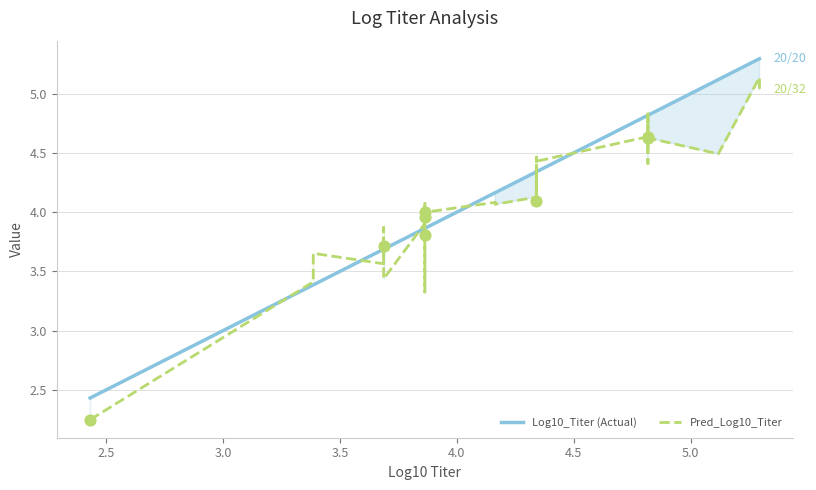

Which series reaches the minimum Y coordinate?

Pred_Log10_Titer